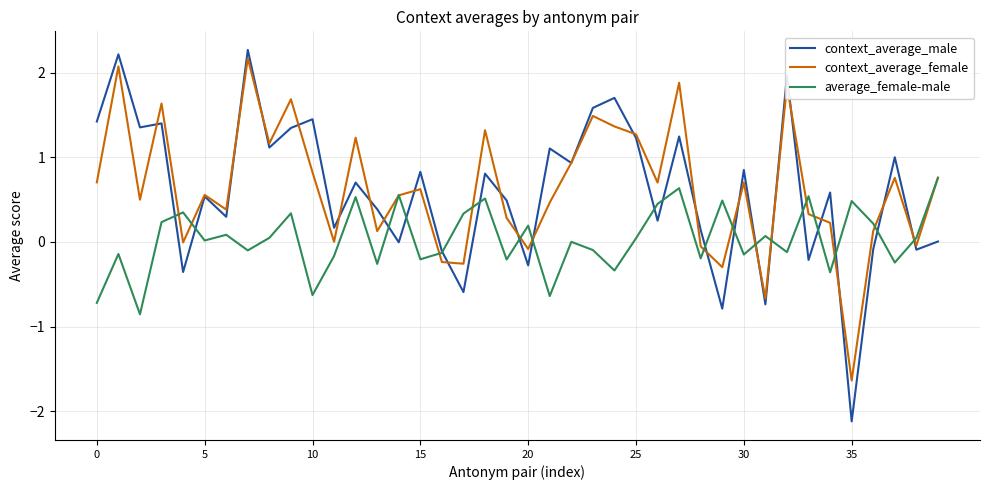

What is the smallest value displayed?

-2.1